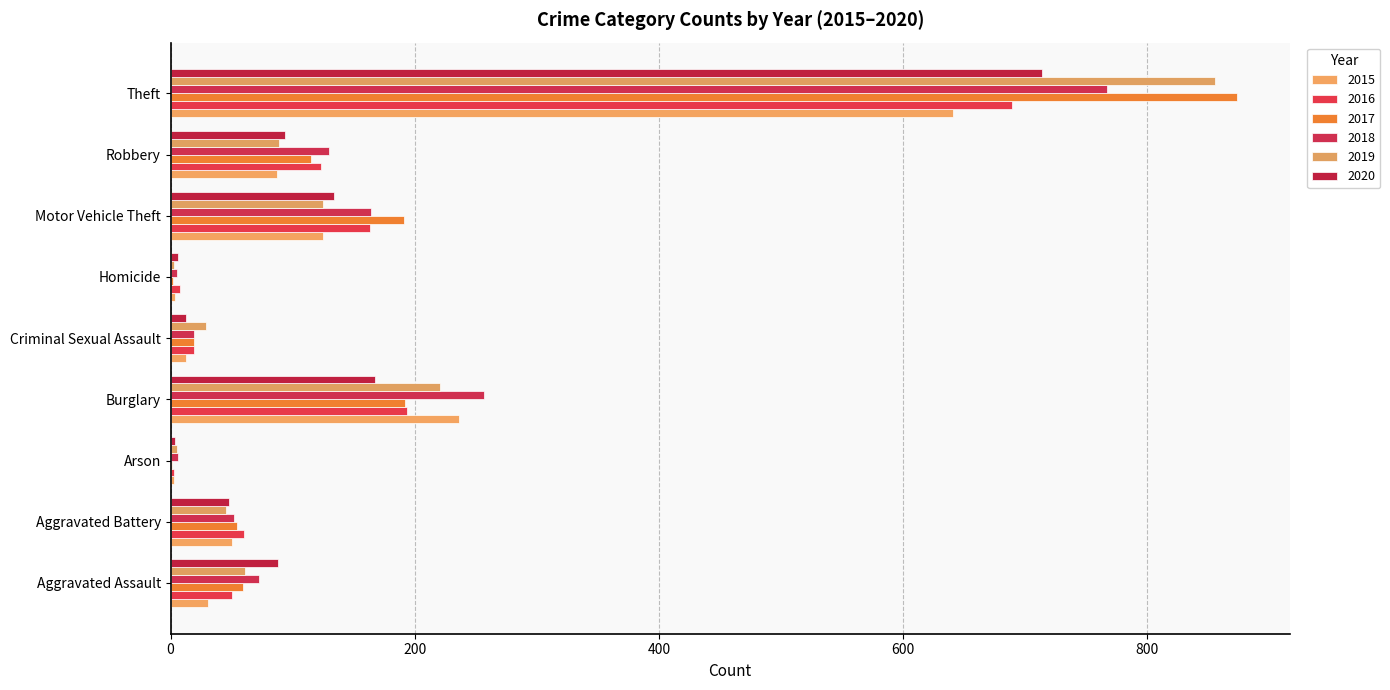

List the labels in order of 2015 value, smallest first.

Arson, Homicide, Criminal Sexual Assault, Aggravated Assault, Aggravated Battery, Robbery, Motor Vehicle Theft, Burglary, Theft